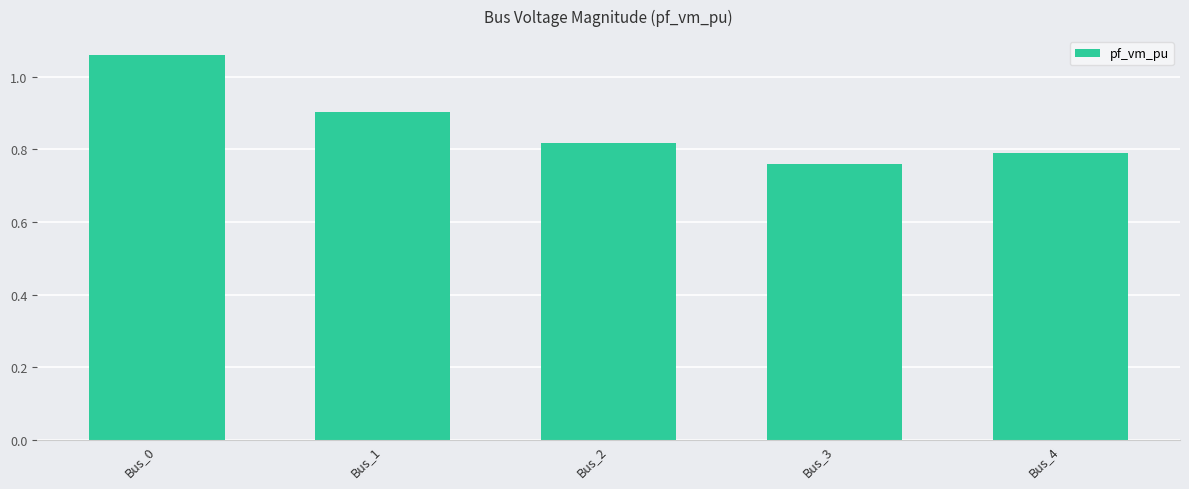

Count the values in the range 0 to 1.

4